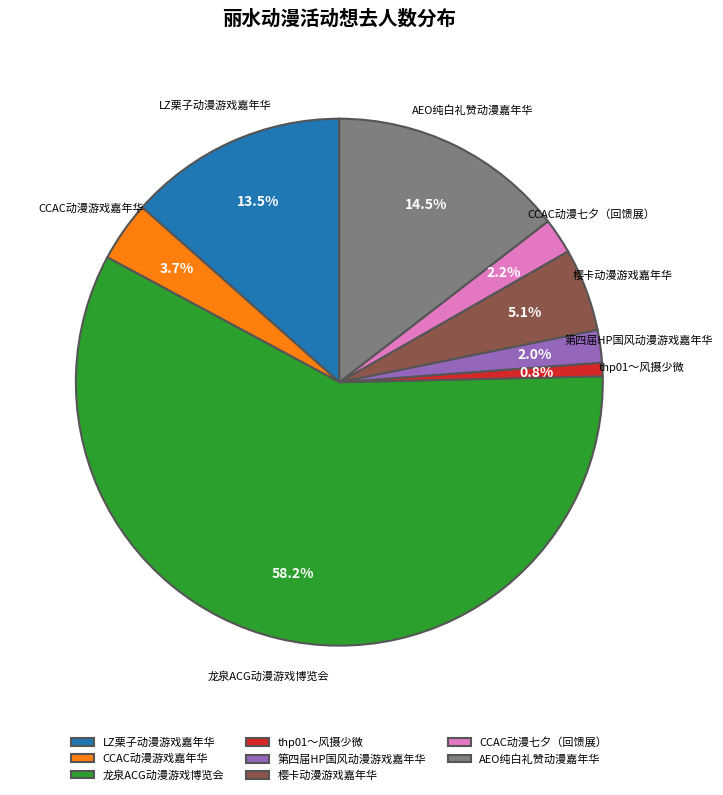

Which has a higher value, LZ栗子动漫游戏嘉年华 or AEO纯白礼赞动漫嘉年华?

AEO纯白礼赞动漫嘉年华